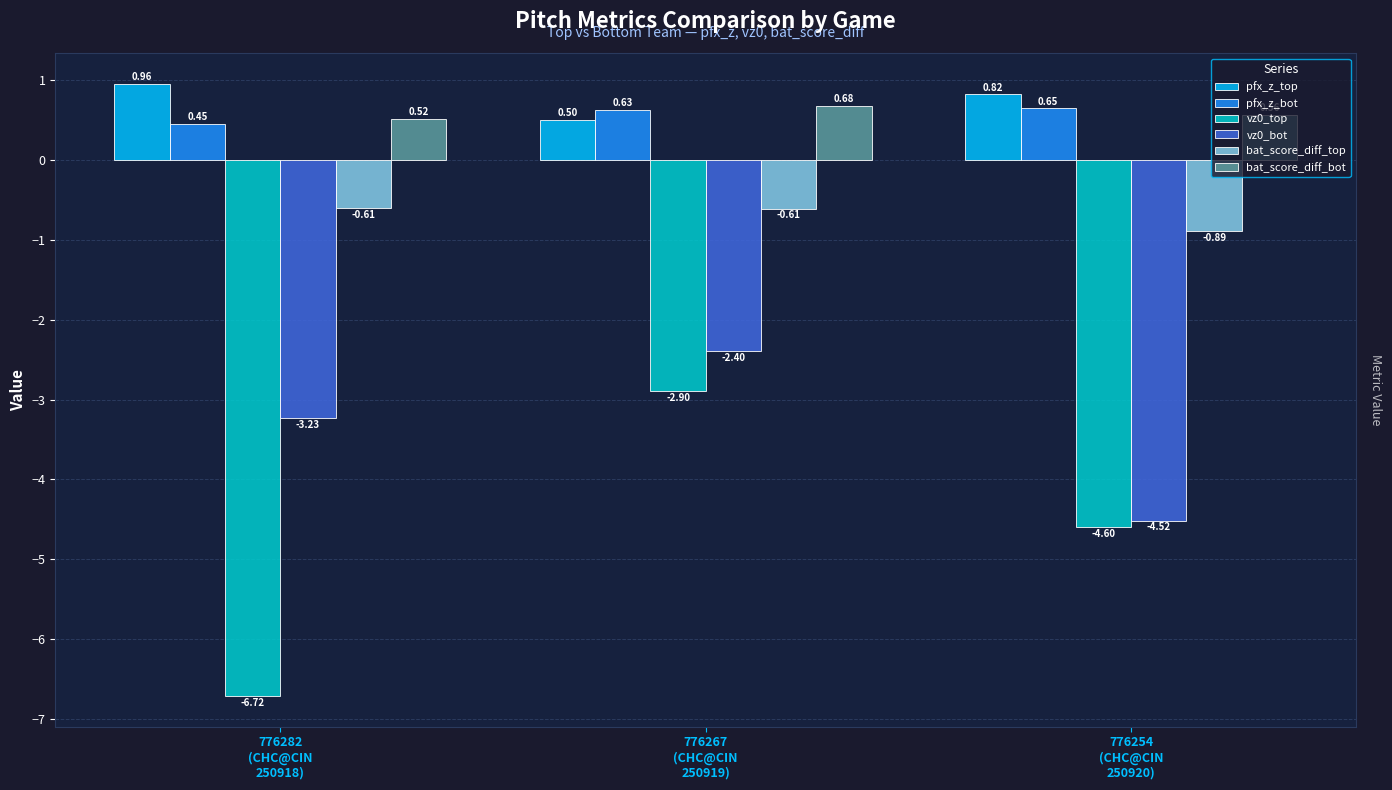

The value of bat_score_diff_bot at 776282
(CHC@CIN
250918) is 0.5. True or false?

True